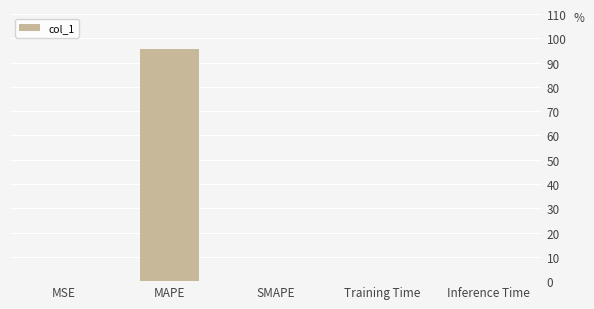

What is the maximum value shown in the chart?

95.6